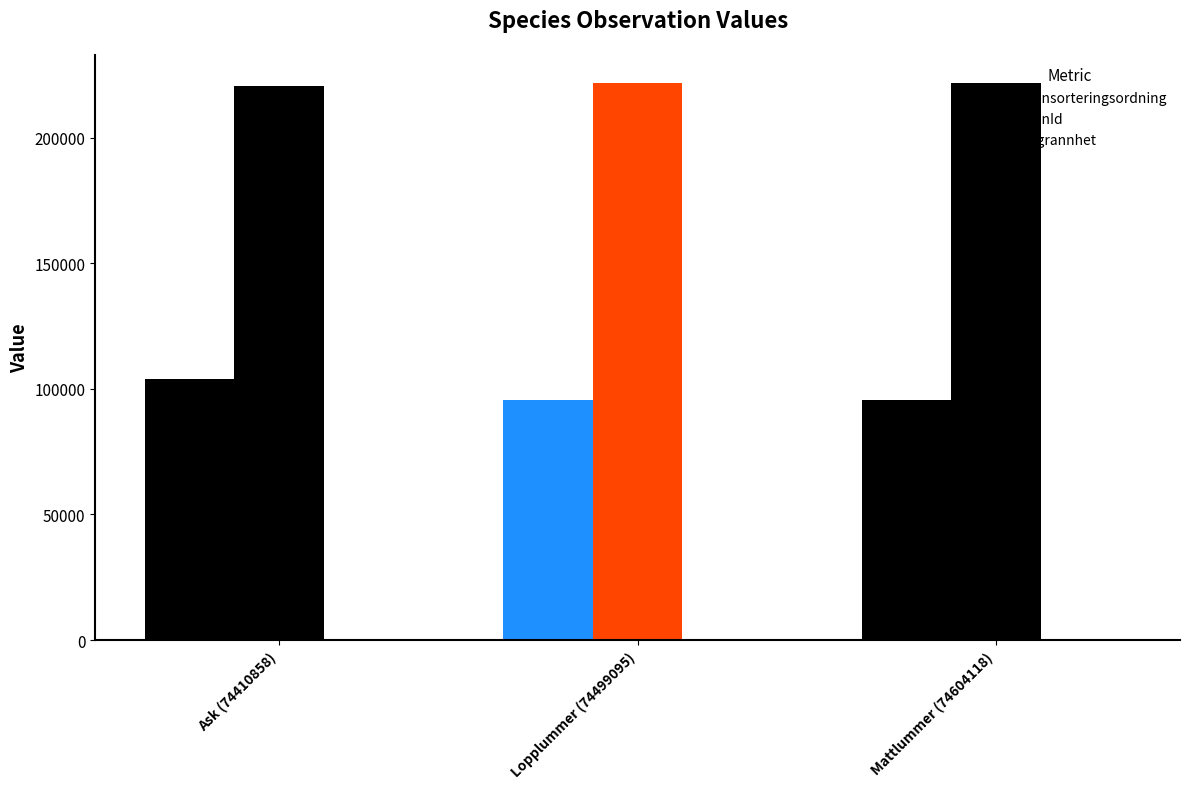

The Taxonsorteringsordning series shows 38795 at Lopplummer (74499095). True or false?

False